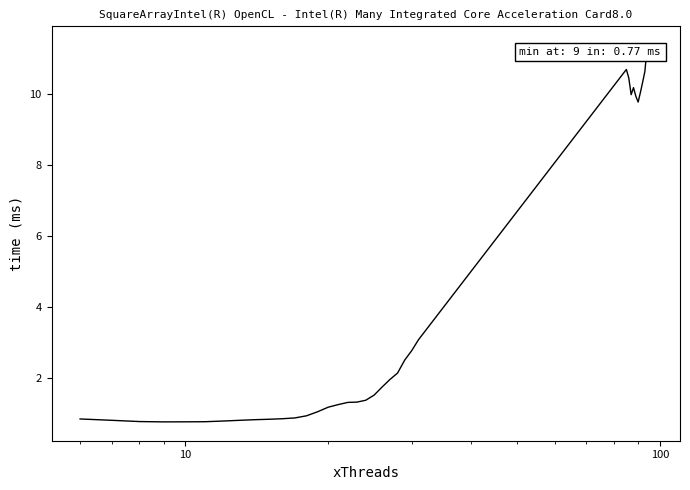

What is the difference between the maximum and minimum values?

10.6